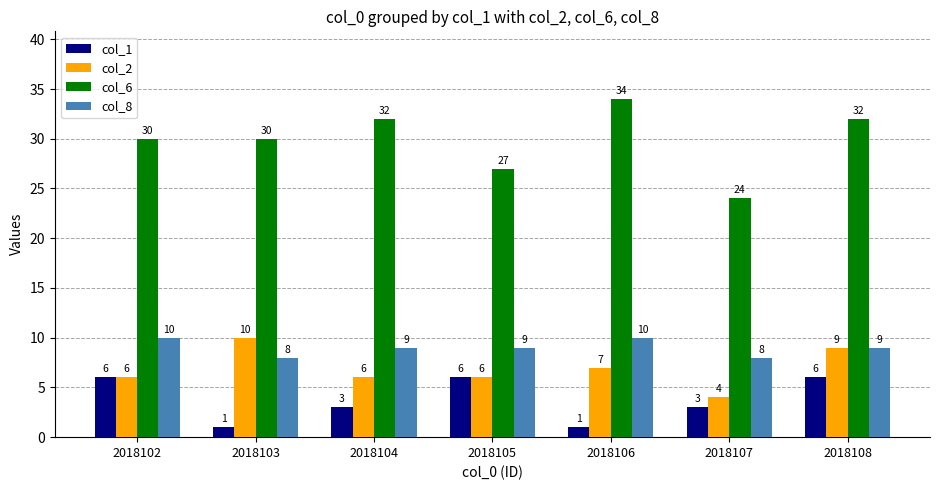

Reading left to right, extract all data points from this chart.

col_1: 2018102=6	2018103=1	2018104=3	2018105=6	2018106=1	2018107=3	2018108=6
col_2: 2018102=6	2018103=10	2018104=6	2018105=6	2018106=7	2018107=4	2018108=9
col_6: 2018102=30	2018103=30	2018104=32	2018105=27	2018106=34	2018107=24	2018108=32
col_8: 2018102=10	2018103=8	2018104=9	2018105=9	2018106=10	2018107=8	2018108=9